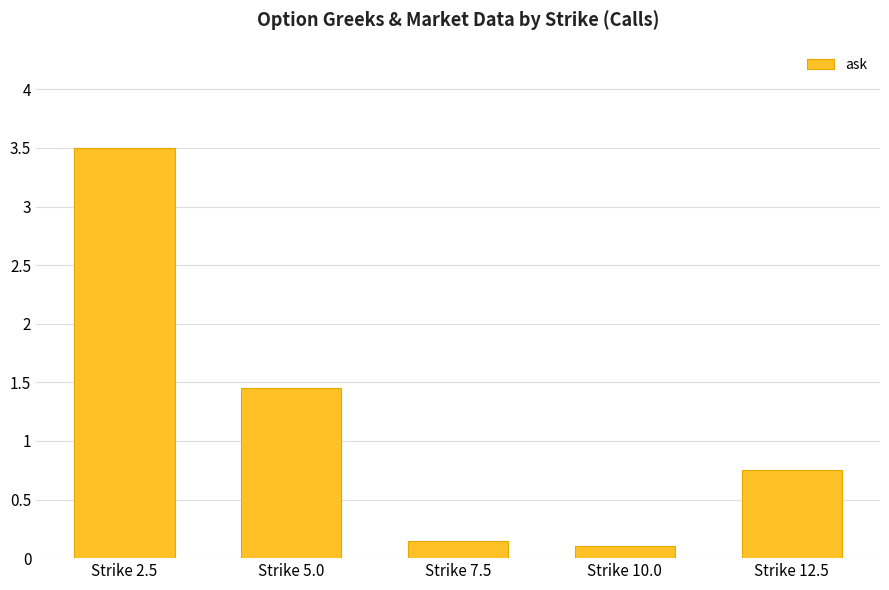

How many series are shown in this chart?

1